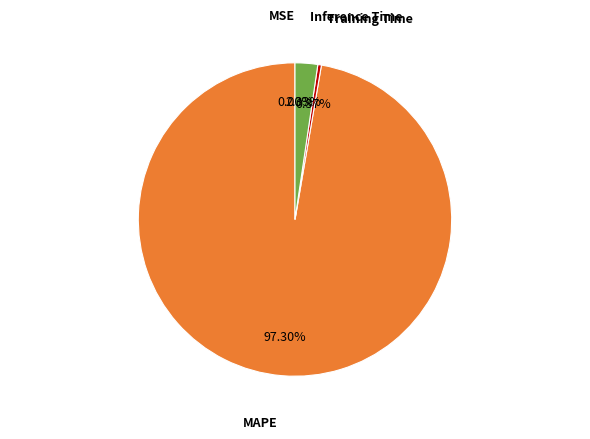

What is the ratio of the value at MAPE to the value at Inference Time?

41.8